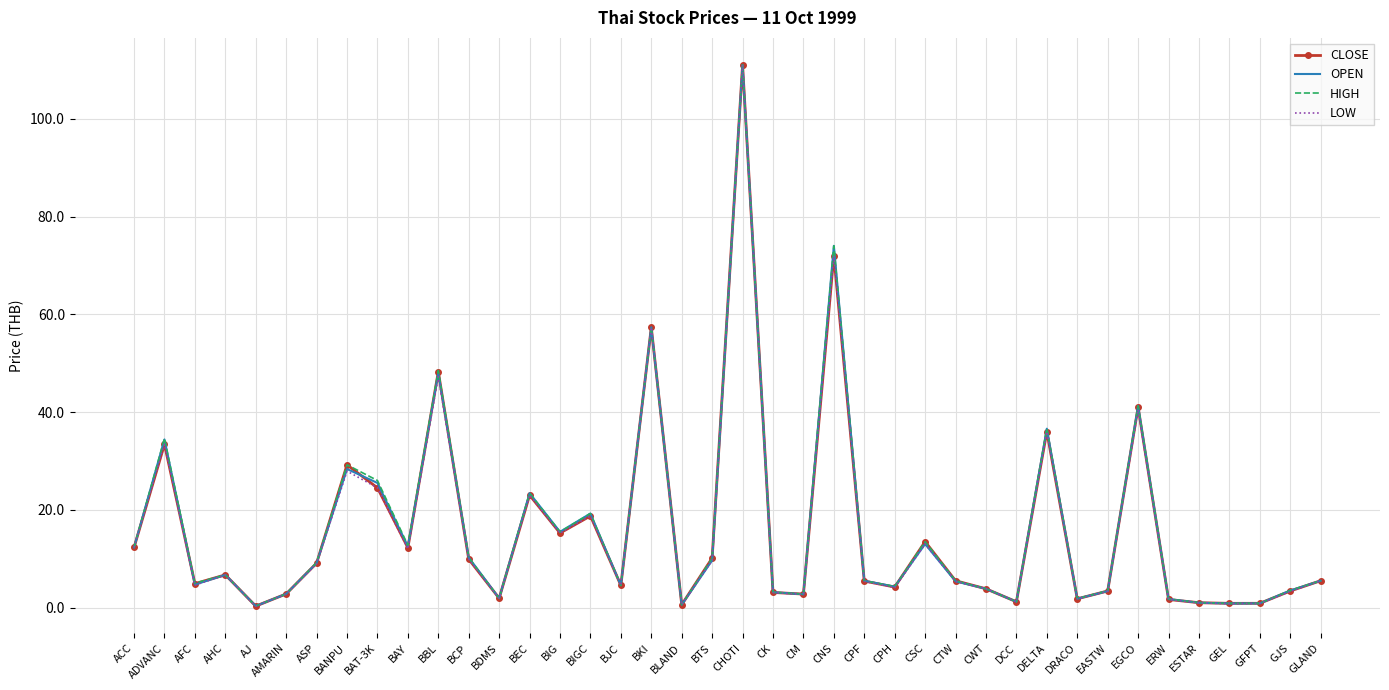

Where is CLOSE nearest to the value 55?

BKI